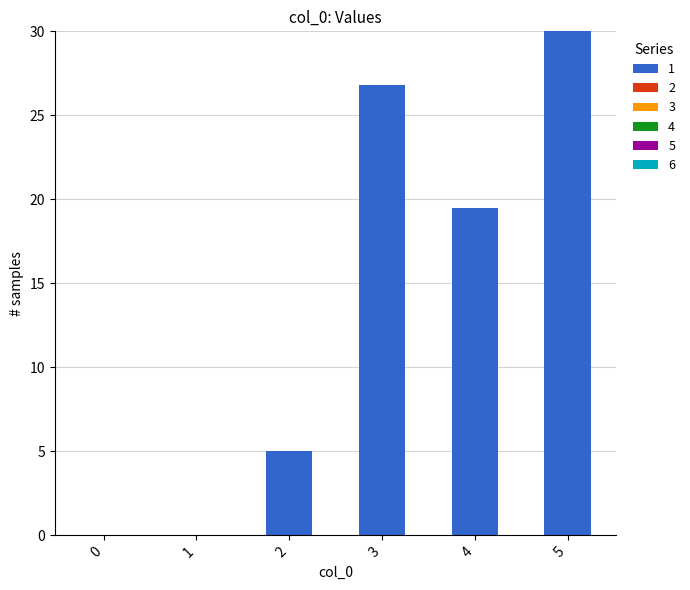

Are the bars horizontal?

No